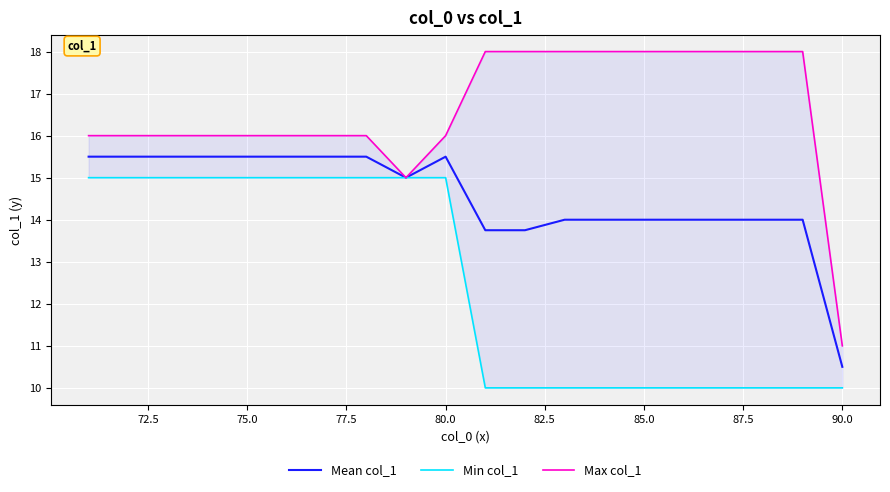

At which label does Mean col_1 reach its minimum?

90.0